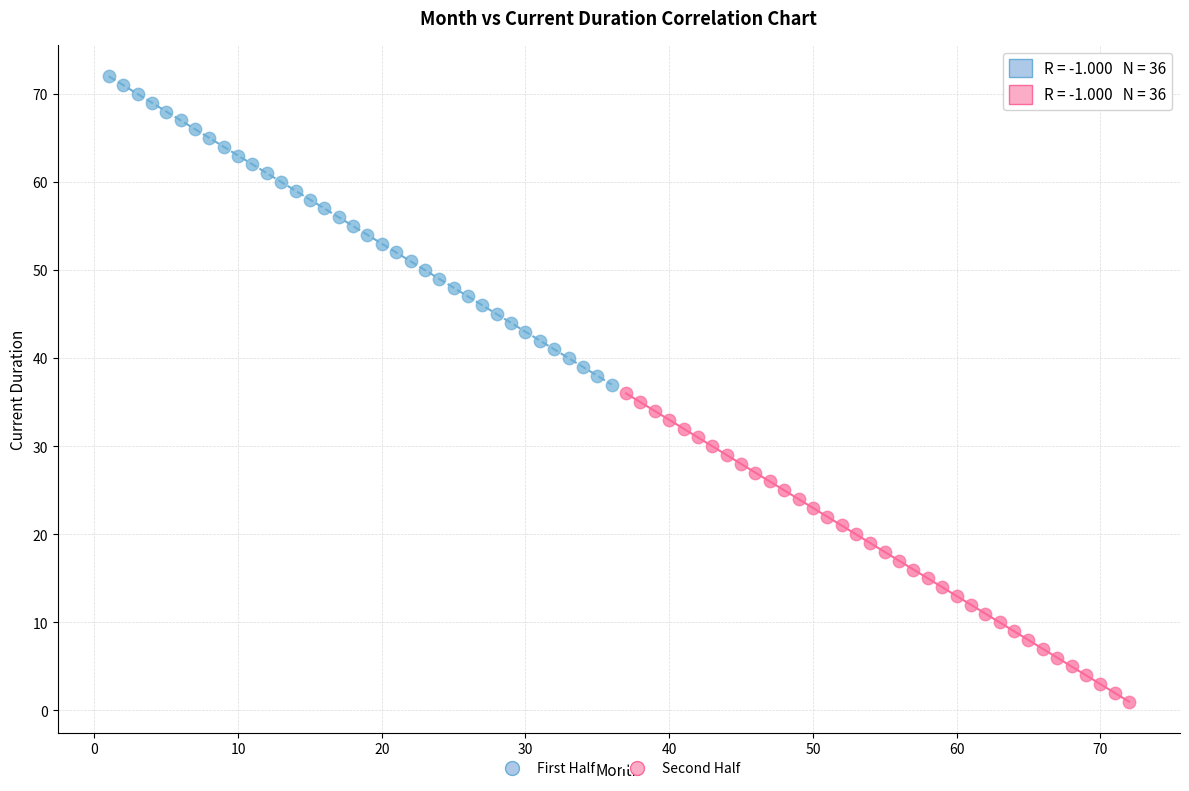

Which series reaches the maximum Y coordinate?

First Half